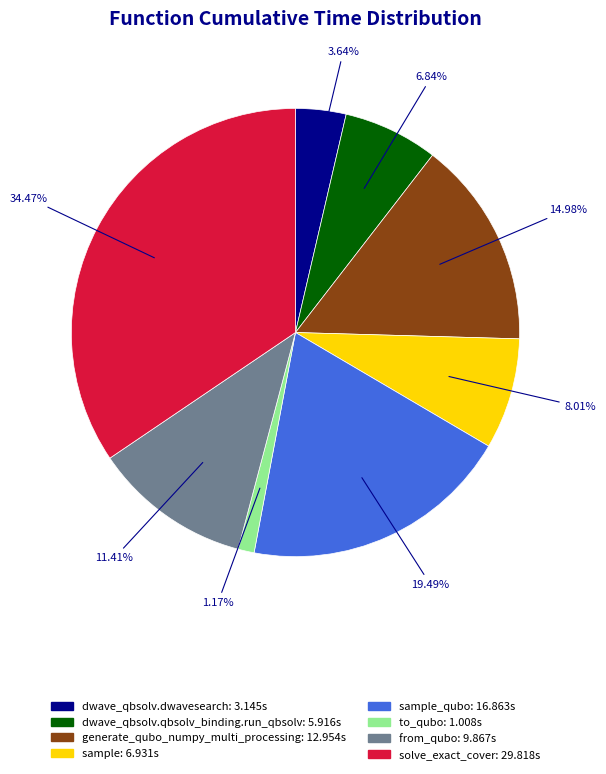

Is there a majority slice in this chart?

No